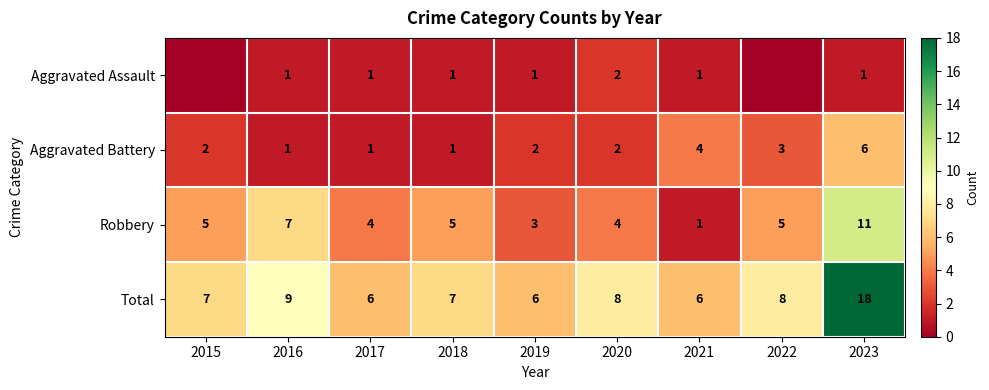

Count the Robbery values in the range 4 to 5.

5